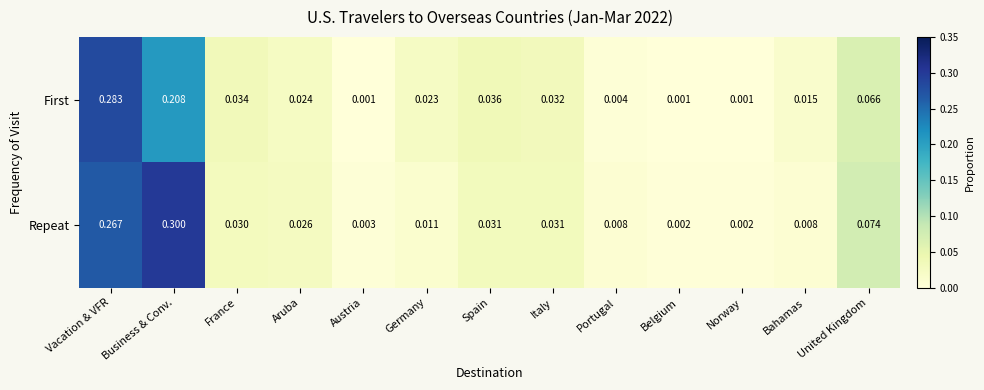

Which series has the largest total across all categories?

Repeat